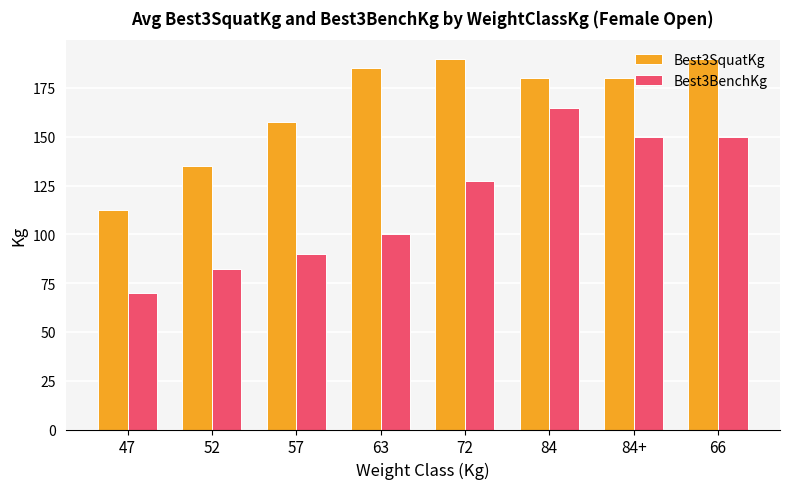

What is the difference between the Best3BenchKg values at 63 and 84?

65.0